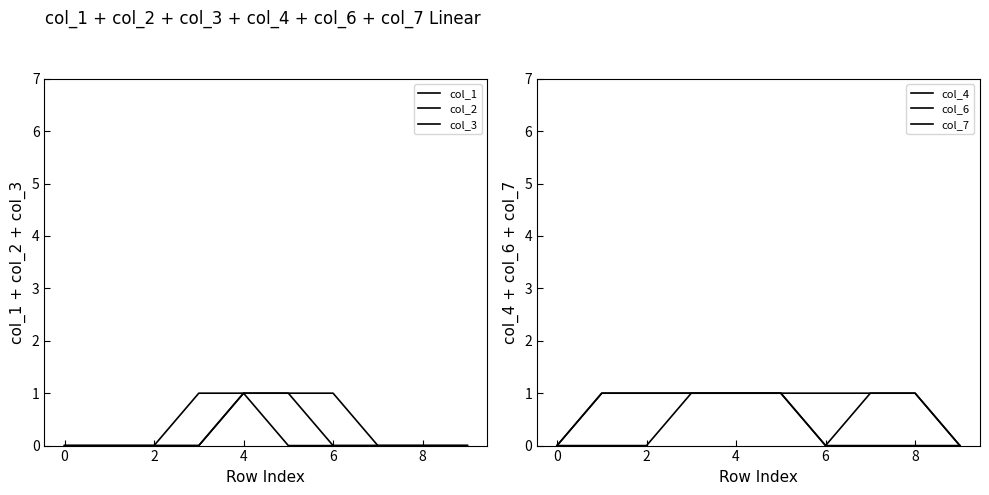

Between 6 and 2, which is larger?

6